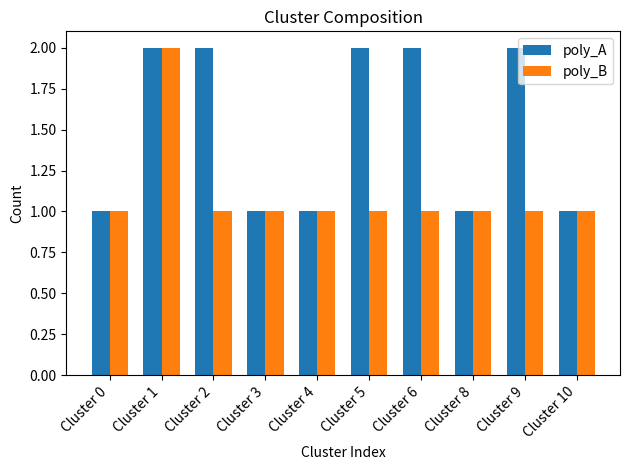

What are all the series names shown in the legend?

poly_A, poly_B